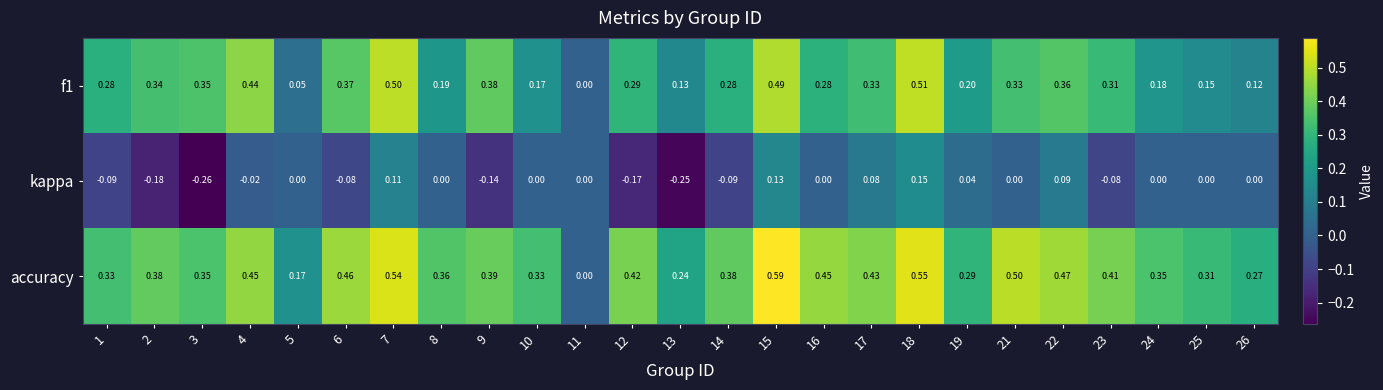

Rank the series at 9 from lowest to highest value.

kappa, f1, accuracy